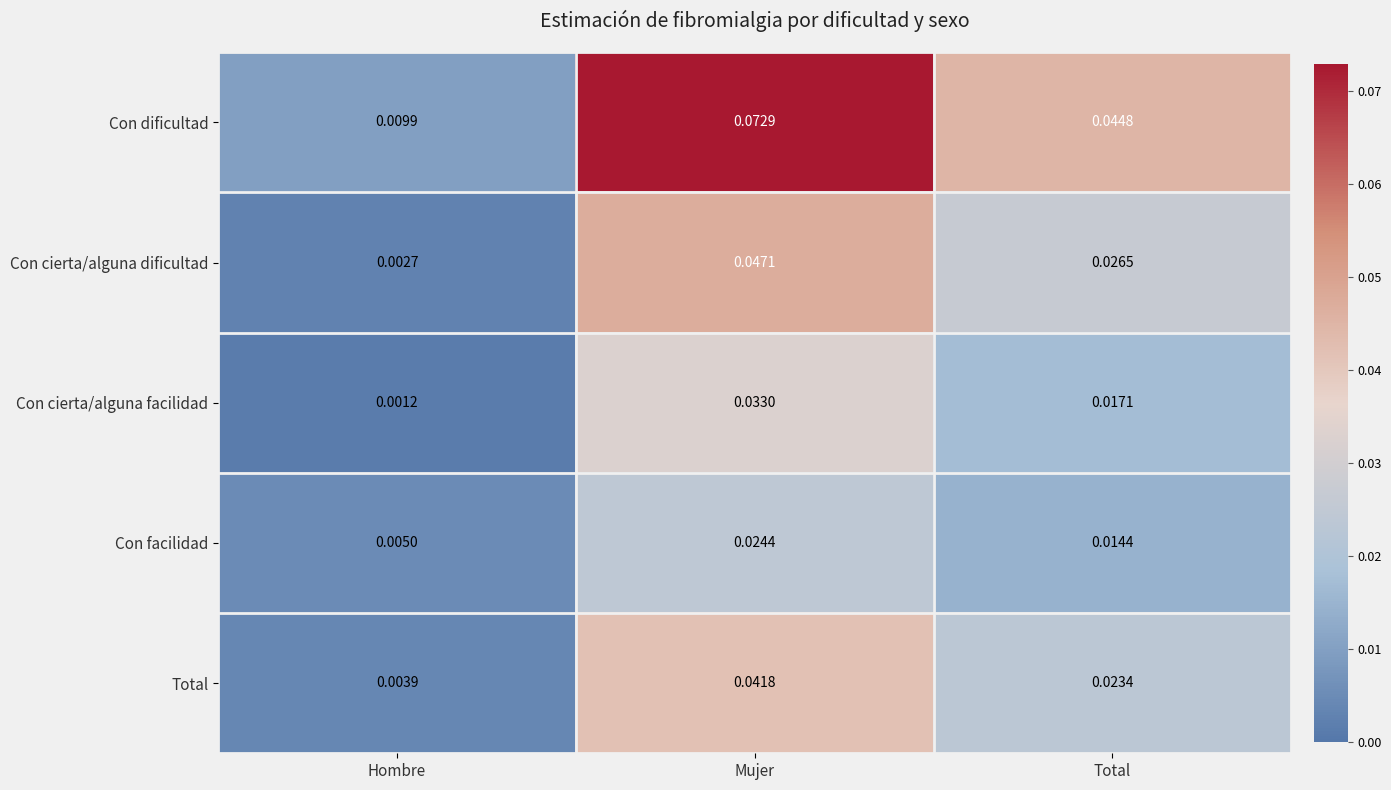

Which category has the lowest value across all series?

Hombre